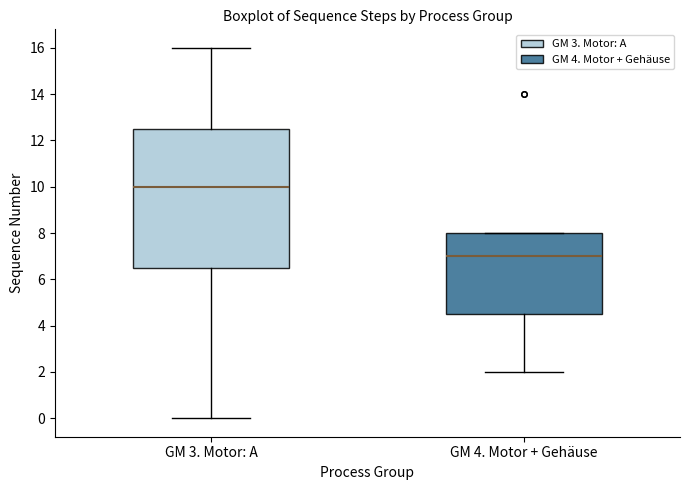

Reading left to right, read every box against the y-axis: the position of its median line, the range the box covers, and the ends of its whiskers. The values are not printed on the chart, so give them approximately, as read against the axis.

GM 3. Motor: A: median 10.0, box 6.6 to 12.6, whiskers 0.0 to 16.0
GM 4. Motor + Gehäuse: median 7.0, box 4.6 to 8.0, whiskers 2.0 to 8.0